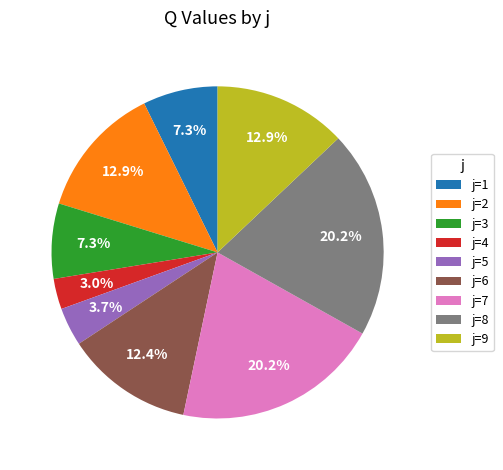

Is there any slice that represents more than half of the pie?

No